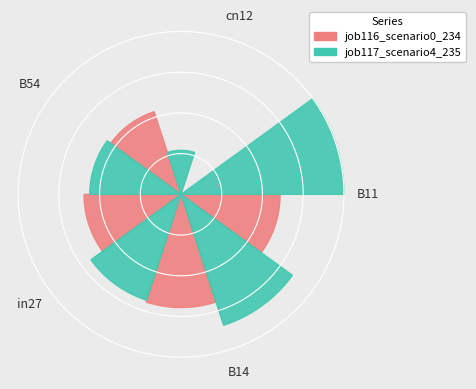

Is cn12 the majority of the pie?

No